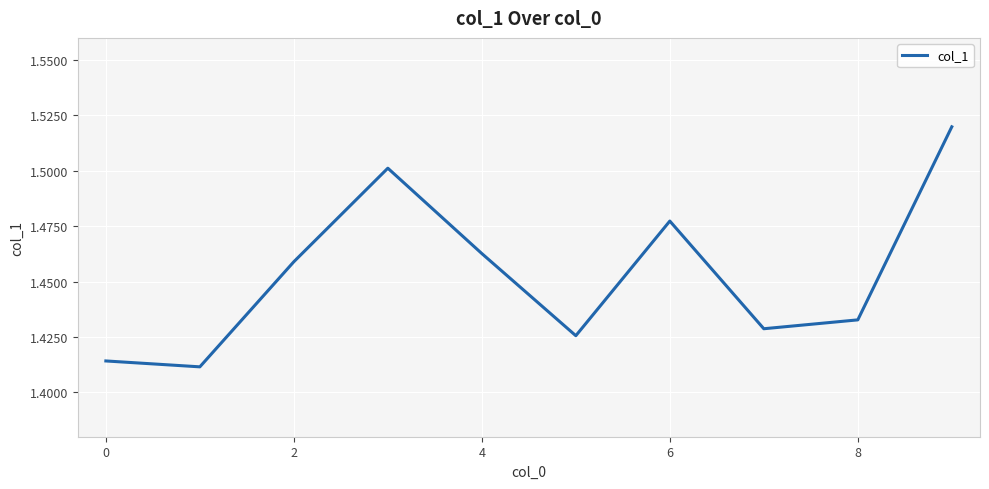

What is the label of the 2nd point from the right?

8